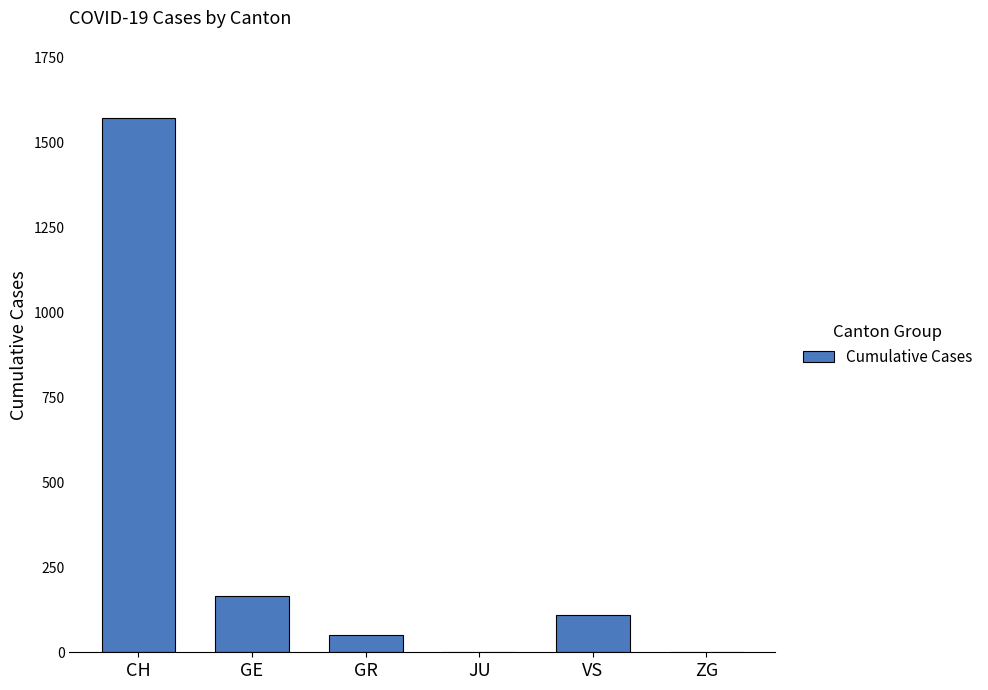

Are the bars horizontal?

No